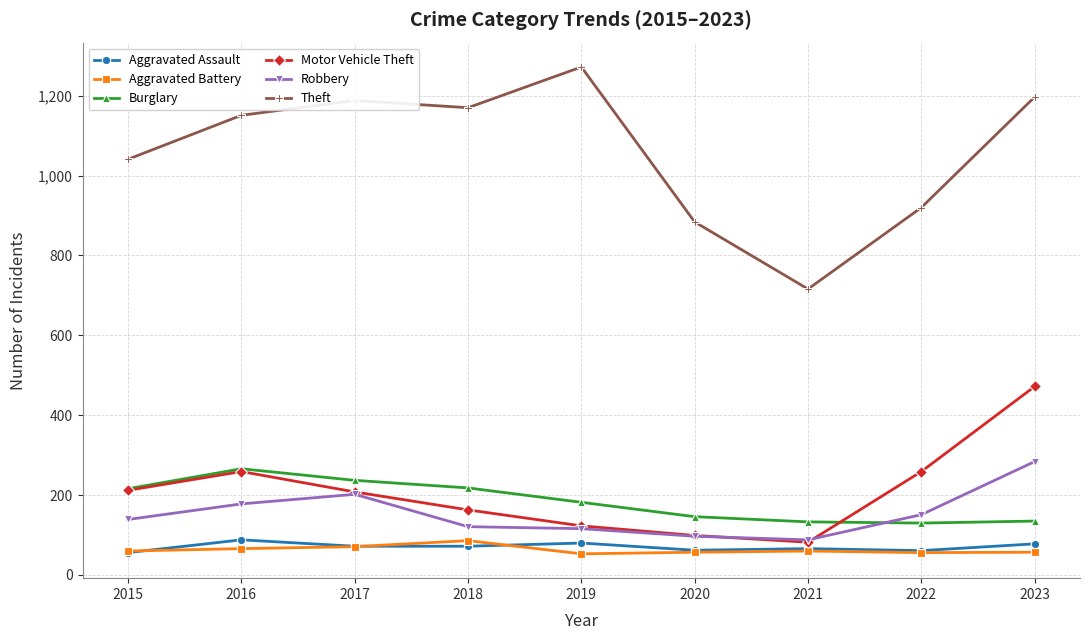

Which category has the highest value across all series?

2019